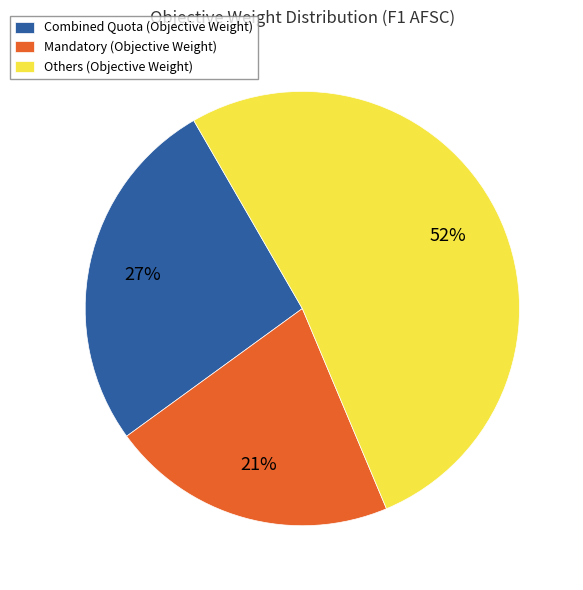

Approximately how many times larger is the value at Mandatory (Objective Weight) compared to Combined Quota (Objective Weight)?

0.8